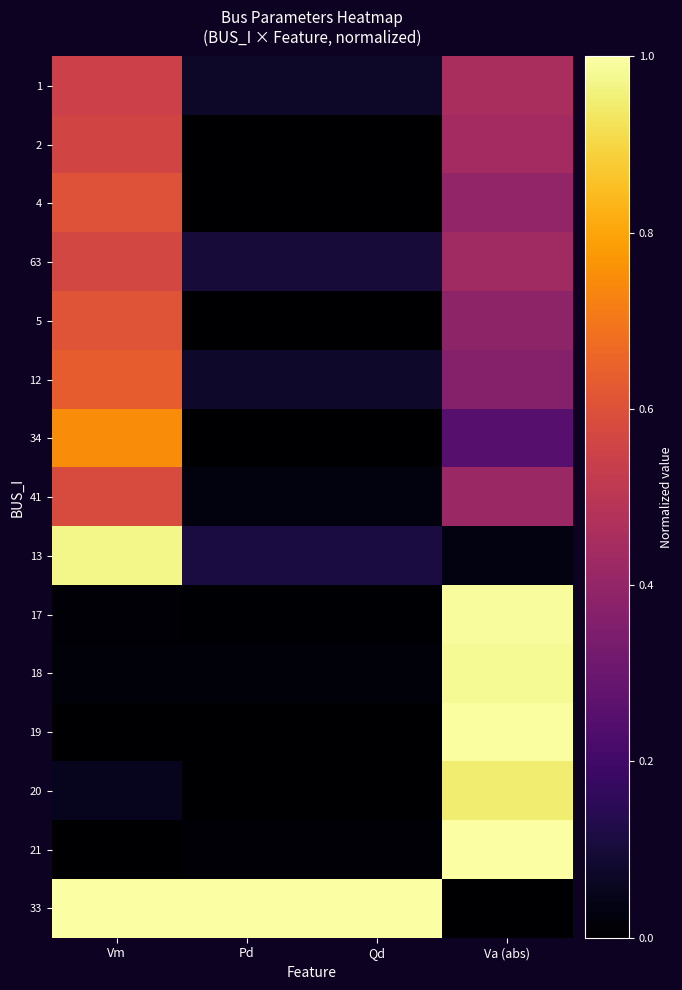

Rank the series at Vm from highest to lowest value.

33, 13, 34, 12, 5, 4, 41, 63, 2, 1, 20, 18, 17, 19, 21